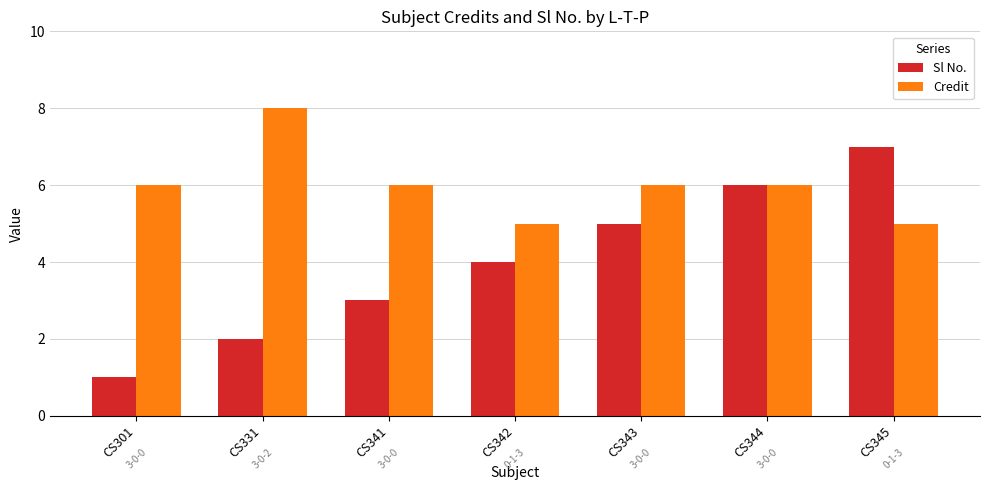

Does the chart contain any negative values?

No